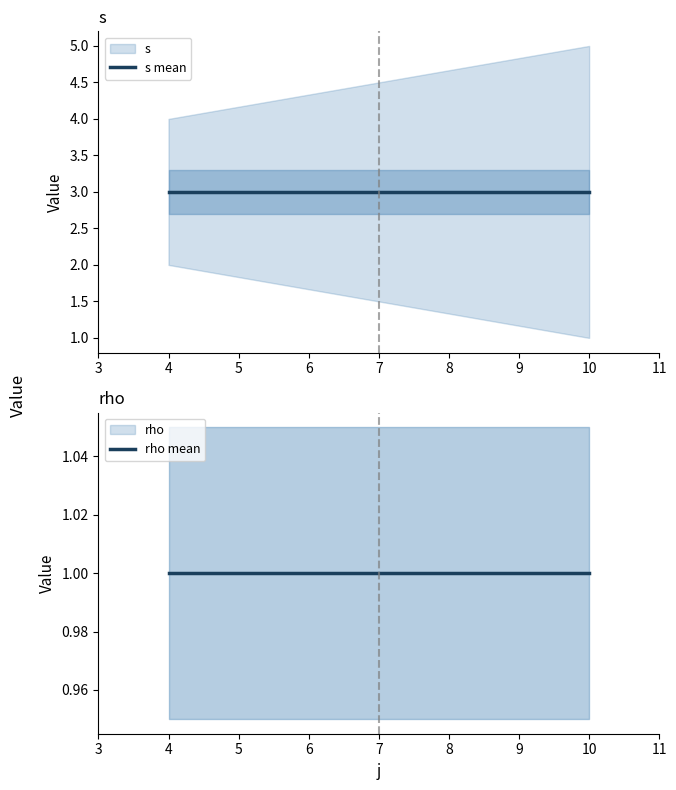

Is the value of rho mean at 4 greater than the value of s mean at 10?

No